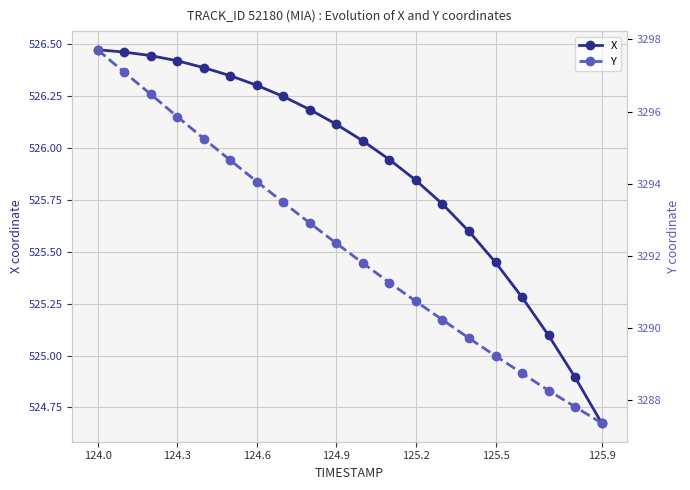

What is the value of the X point at the 3rd from the left?

526.4